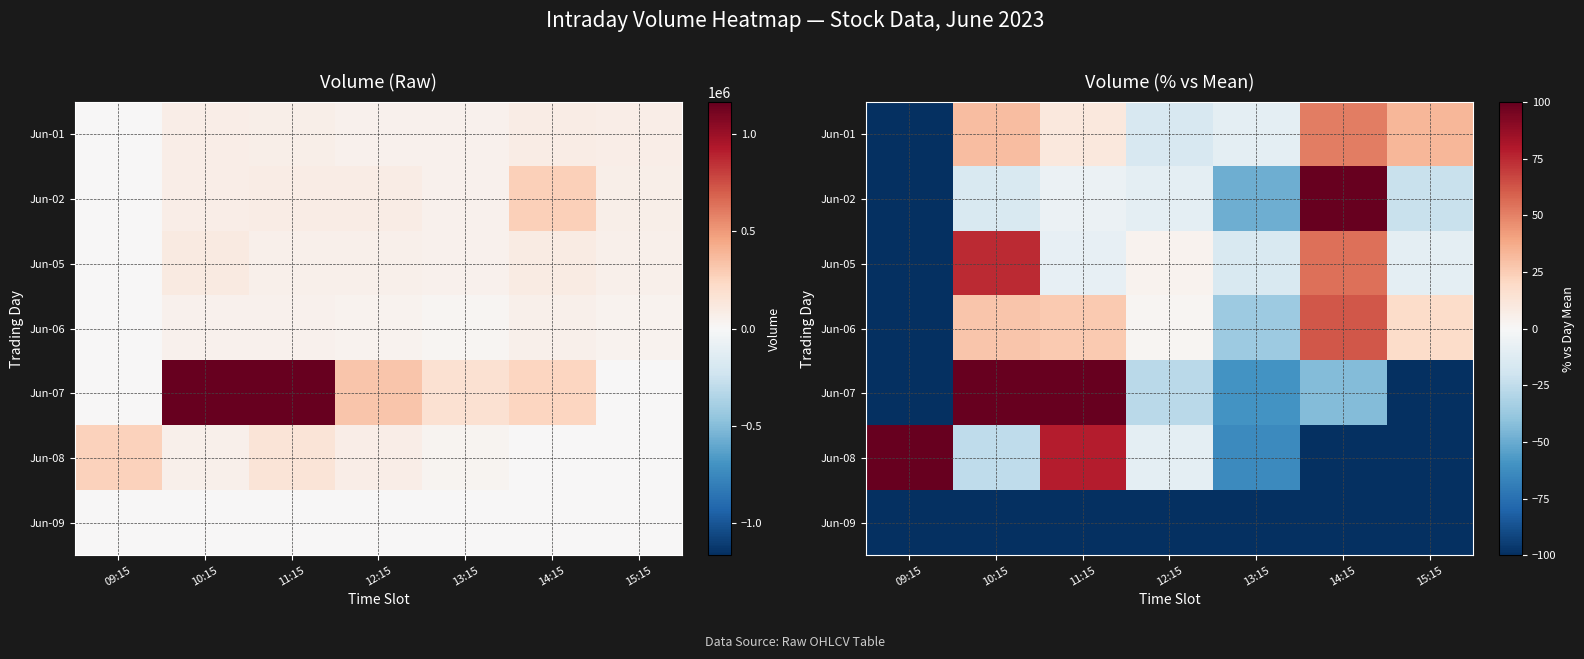

How many series are shown in this chart?

7